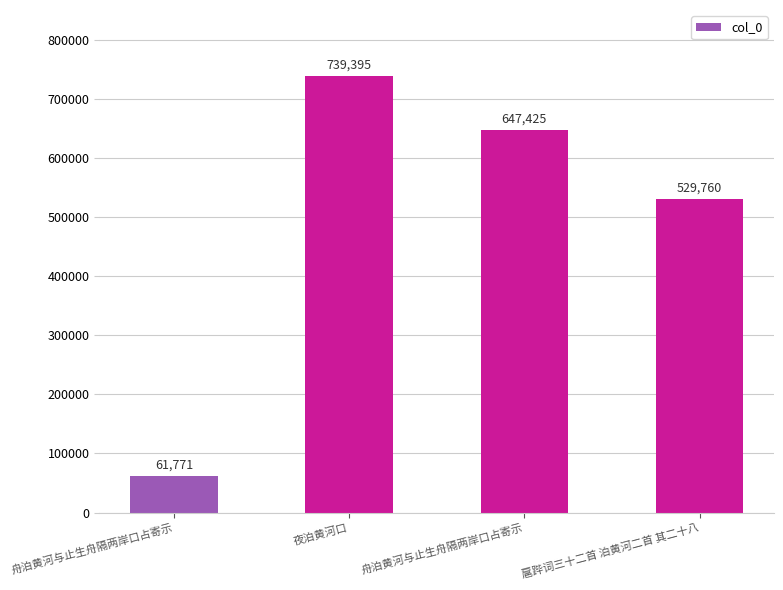

How many values are below 647425?

2